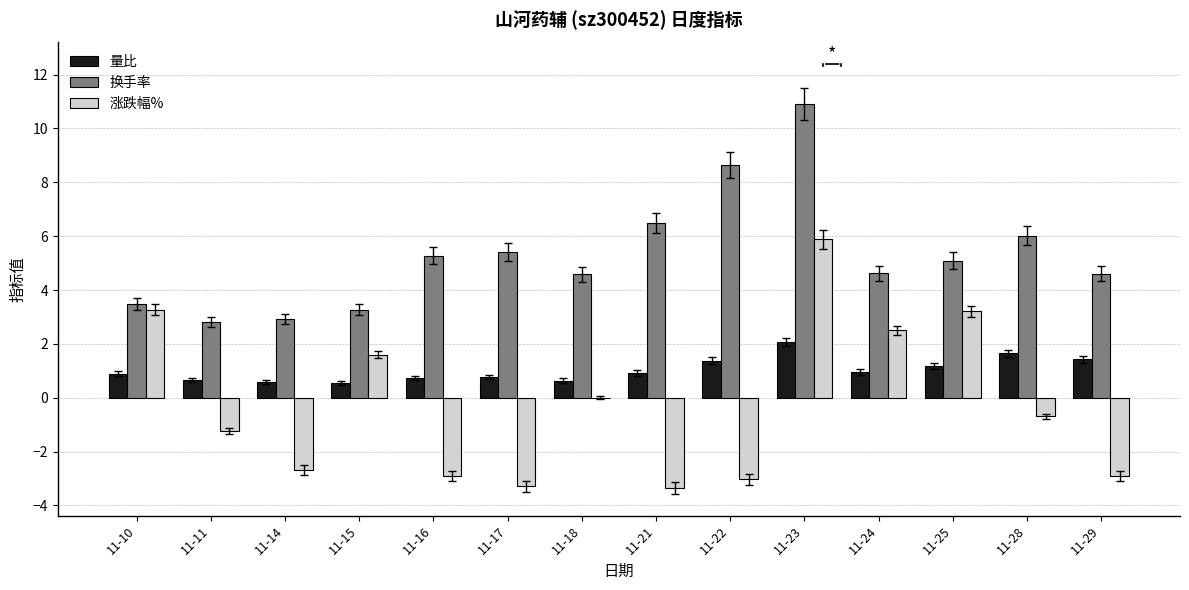

Which category has the highest value in the 换手率 series?

11-23